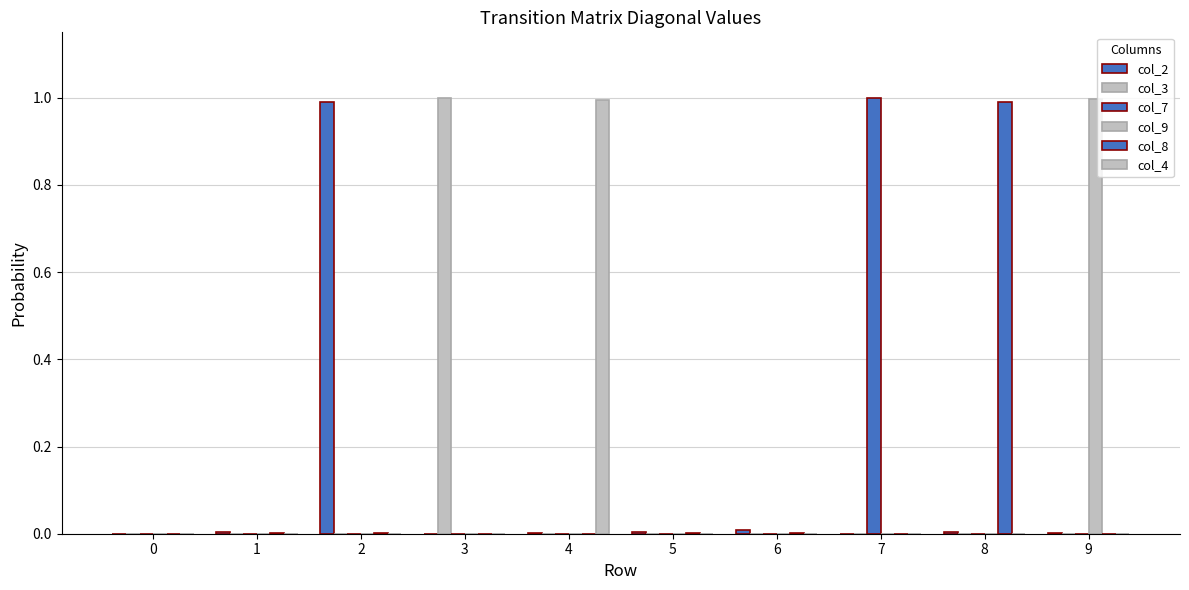

Reading left to right, list all the values displayed in this chart.

col_2: 0=0.0	1=0.0	2=1.0	3=0.0	4=0.0	5=0.0	6=0.0	7=0.0	8=0.0	9=0.0
col_3: 0=0.0	1=0.0	2=0.0	3=1.0	4=0.0	5=0.0	6=0.0	7=0.0	8=0.0	9=0.0
col_7: 0=0.0	1=0.0	2=0.0	3=0.0	4=0.0	5=0.0	6=0.0	7=1.0	8=0.0	9=0.0
col_9: 0=0.0	1=0.0	2=0.0	3=0.0	4=0.0	5=0.0	6=0.0	7=0.0	8=0.0	9=1.0
col_8: 0=0.0	1=0.0	2=0.0	3=0.0	4=0.0	5=0.0	6=0.0	7=0.0	8=1.0	9=0.0
col_4: 0=0.0	1=0.0	2=0.0	3=0.0	4=1.0	5=0.0	6=0.0	7=0.0	8=0.0	9=0.0